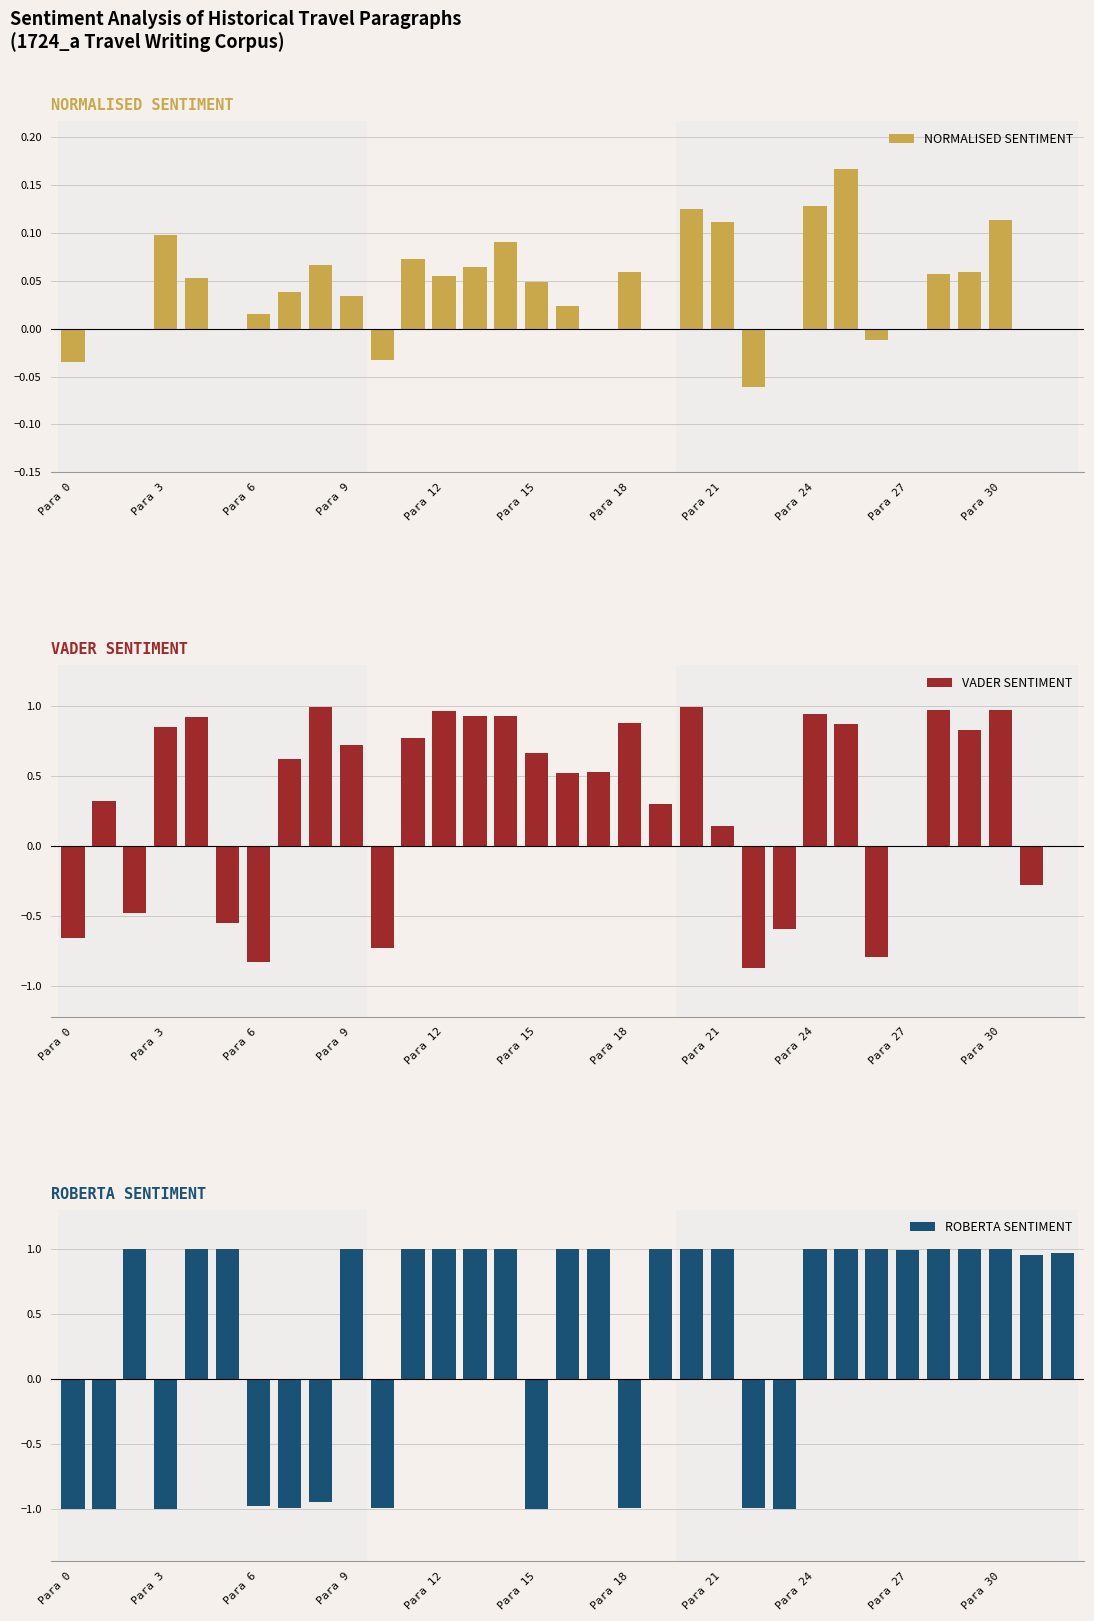

Which series has the largest total across all categories?

ROBERTA SENTIMENT